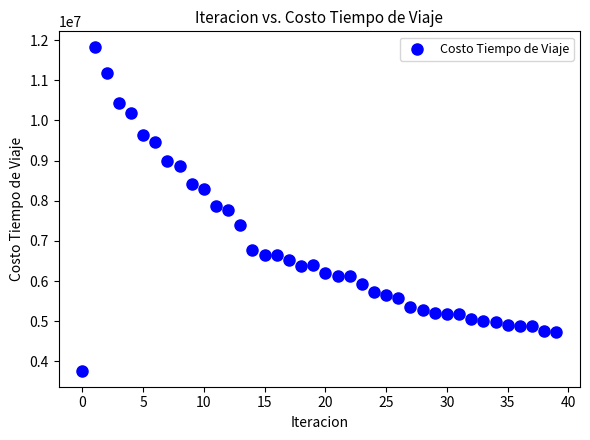

What is the range of Y values (max minus min)?

8050908.1